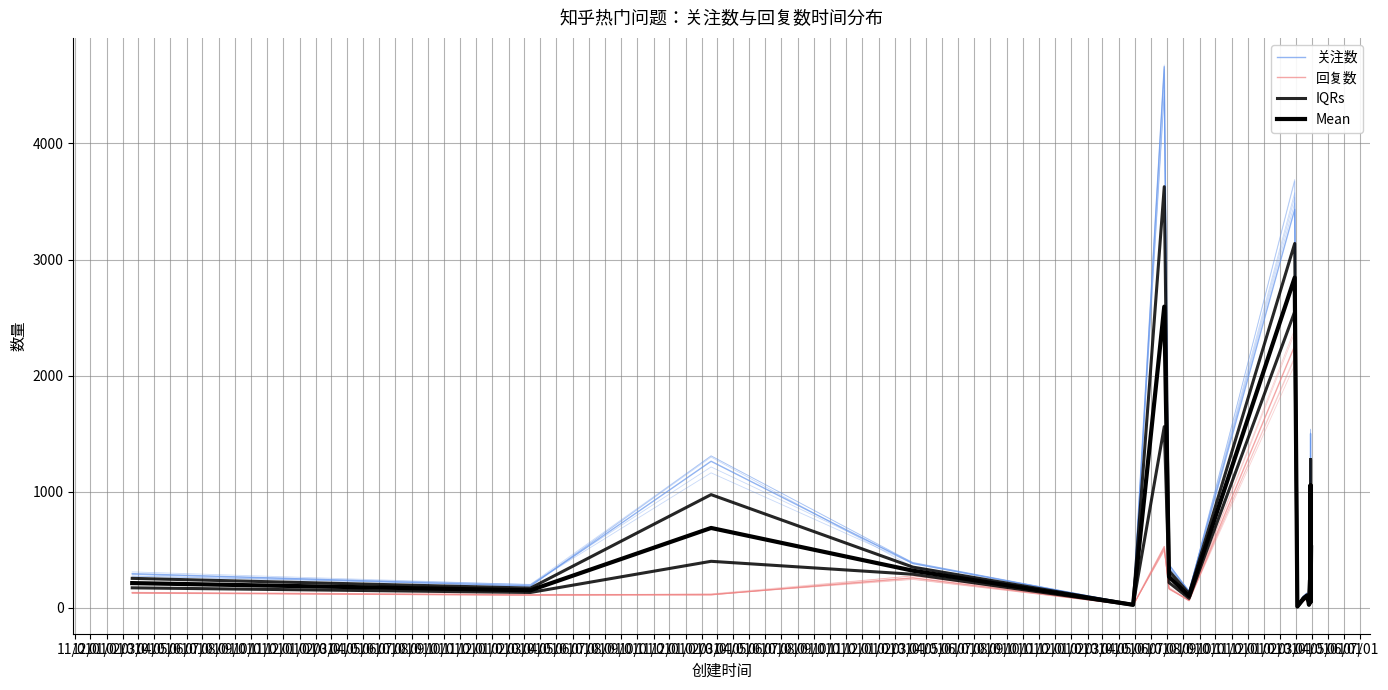

Reading left to right, extract all data points from this chart.

关注数: 294.0	188.0	1262.0	381.0	30.0	4661.0	369.0	141.0	3432.0	10.0	95.0	121.0	66.0	28.0	340.0	87.0	710.0	1500.0	70.0	83.0	744.0
回复数: 131.0	113.0	113.0	258.0	21.0	527.0	166.0	61.0	2257.0	11.0	56.0	83.0	41.0	24.0	140.0	82.0	479.0	610.0	31.0	64.0	297.0
IQRs: 171.8	131.8	400.2	288.8	23.2	1560.5	216.8	81.0	2550.8	10.2	65.8	92.5	47.2	25.0	190.0	83.2	536.8	832.5	40.8	68.8	408.8
Mean: 212.5	150.5	687.5	319.5	25.5	2594.0	267.5	101.0	2844.5	10.5	75.5	102.0	53.5	26.0	240.0	84.5	594.5	1055.0	50.5	73.5	520.5